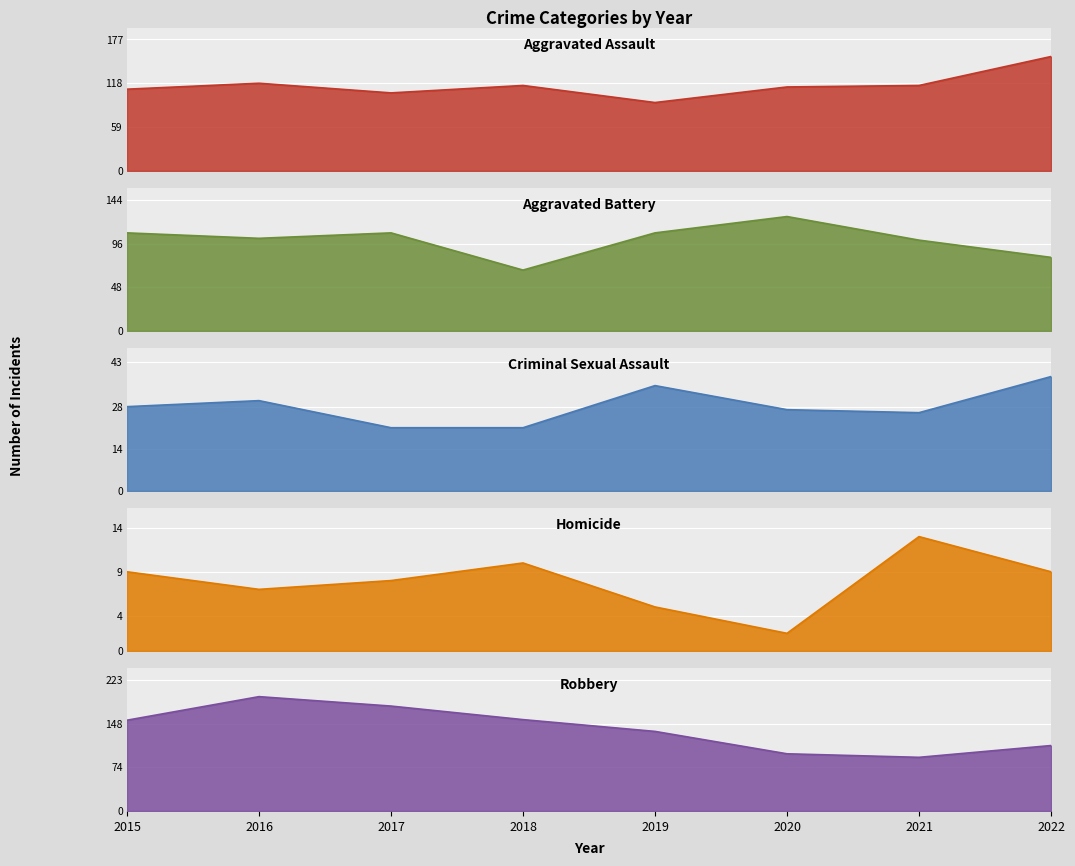

What is the difference between the highest and lowest values at 2019?

130